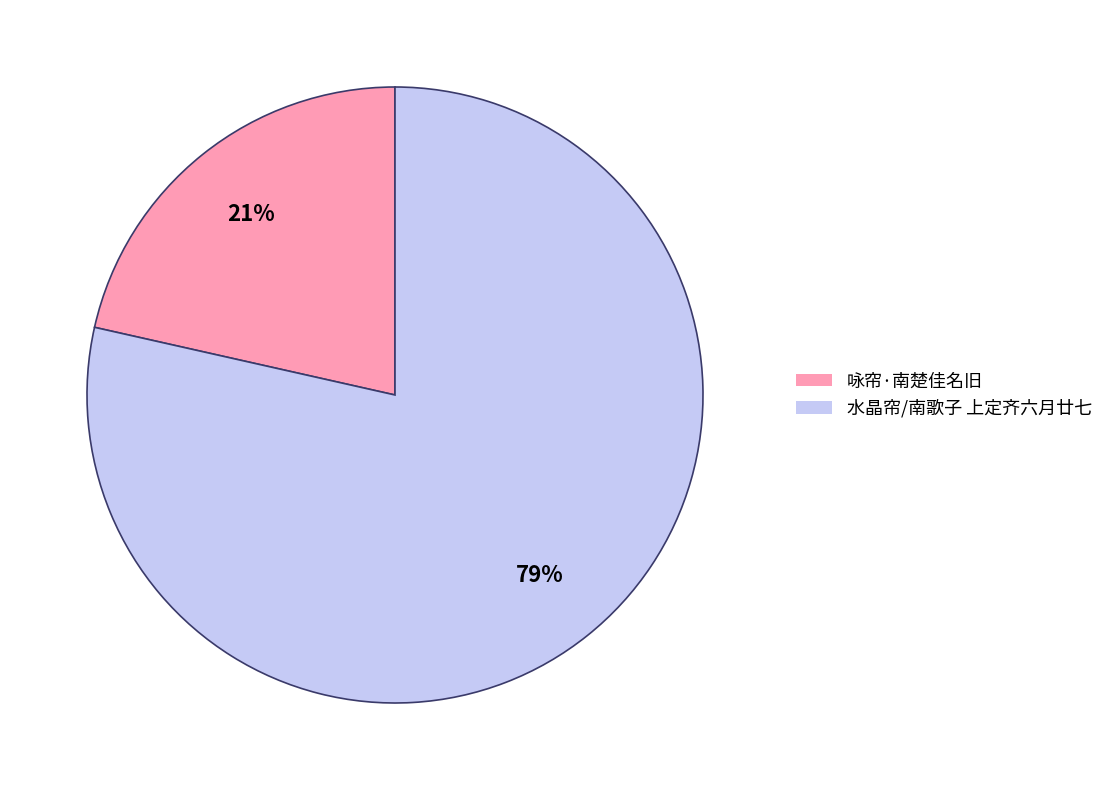

Does 水晶帘/南歌子 上定齐六月廿七 represent more than half of the total?

Yes